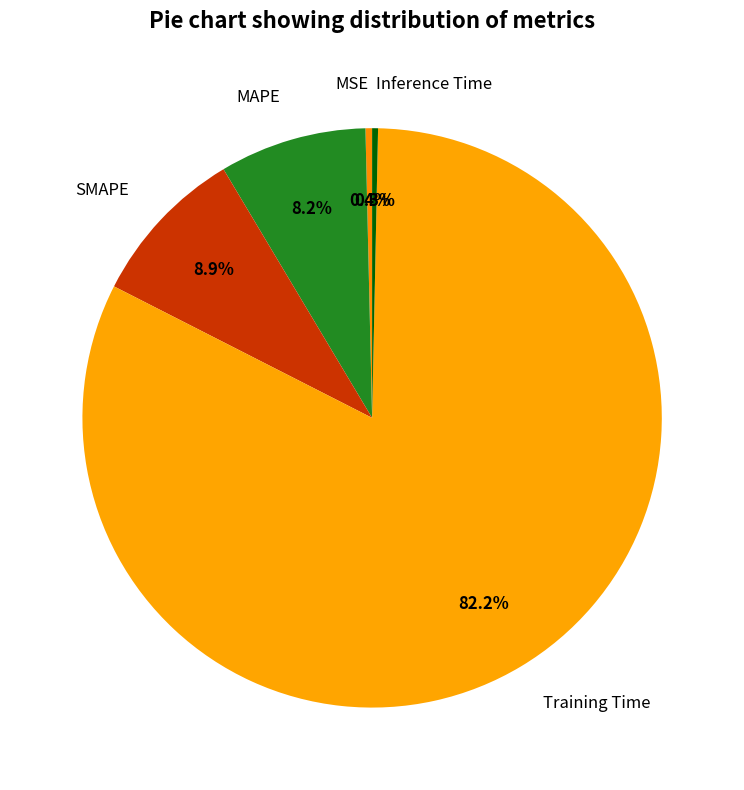

Is there any slice that represents more than half of the pie?

Yes